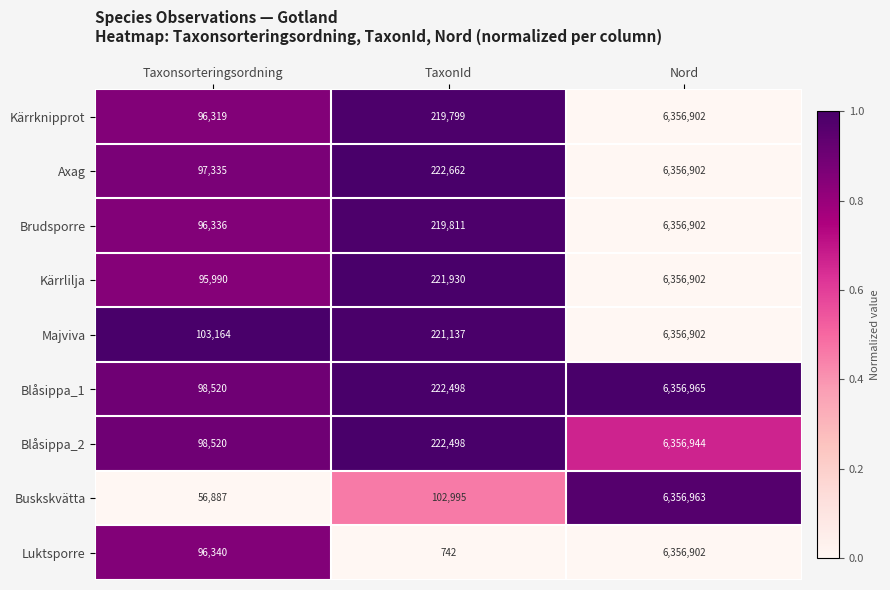

What is the greatest value displayed?

6356965